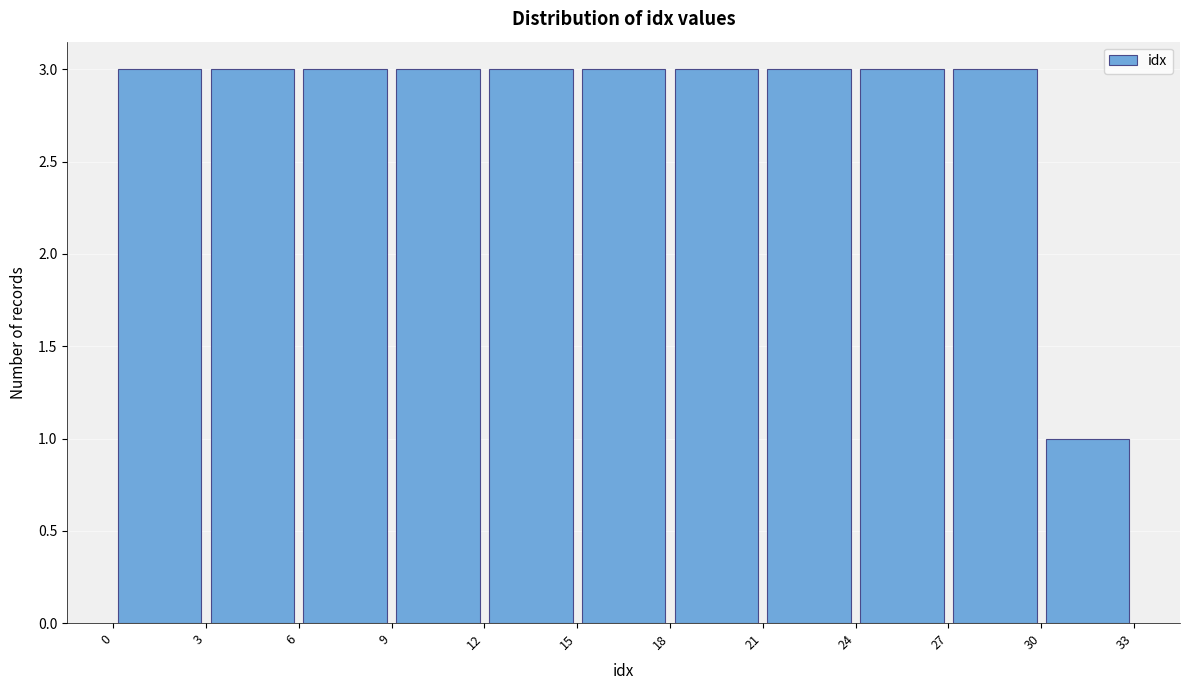

Reading left to right, transcribe this chart: for each bar, give the range it covers on the x-axis and its height. The values are not printed on the chart, so give them approximately, as read against the axis.

0 to 3: 3
3 to 6: 3
6 to 9: 3
9 to 12: 3
12 to 15: 3
15 to 18: 3
18 to 21: 3
21 to 24: 3
24 to 27: 3
27 to 30: 3
30 to 33: 1